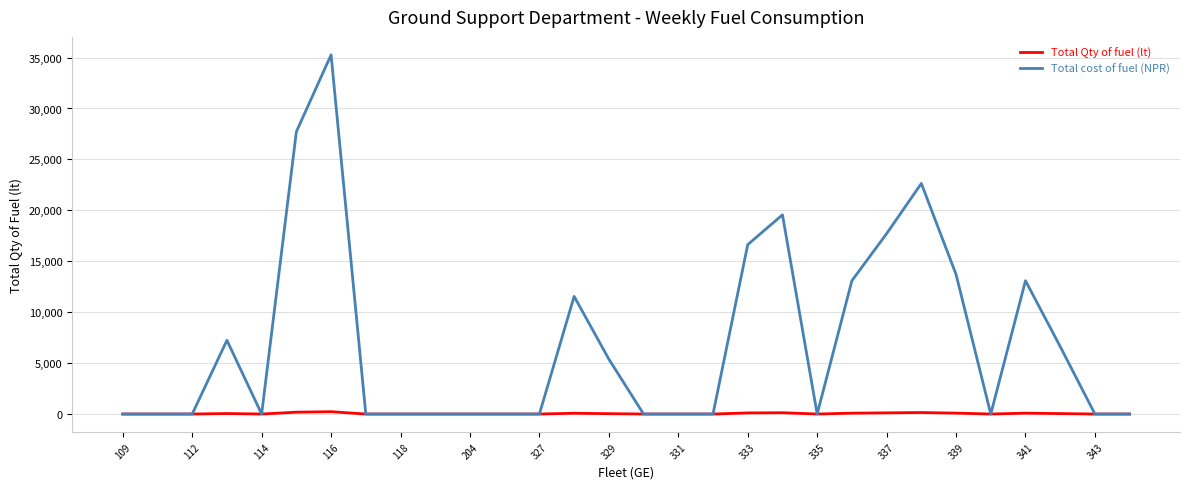

Which series has the largest total across all categories?

Total cost of fuel (NPR)